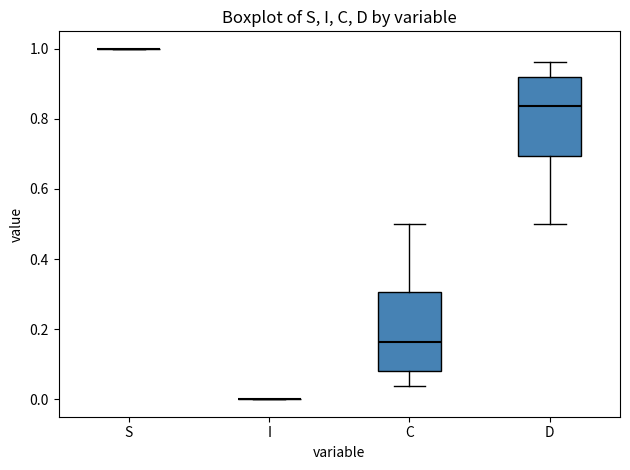

Reading left to right, transcribe this box plot: for each box, give where its median line is, the range the box spans, and where its two whiskers end, as read against the y-axis. The values are not printed on the chart, so give them approximately, as read against the axis.

S: box collapsed to a line at 1.00, whiskers 1.00 to 1.00
I: box collapsed to a line at 0.00, whiskers 0.00 to 0.00
C: median 0.16, box 0.08 to 0.30, whiskers 0.04 to 0.50
D: median 0.84, box 0.70 to 0.92, whiskers 0.50 to 0.96